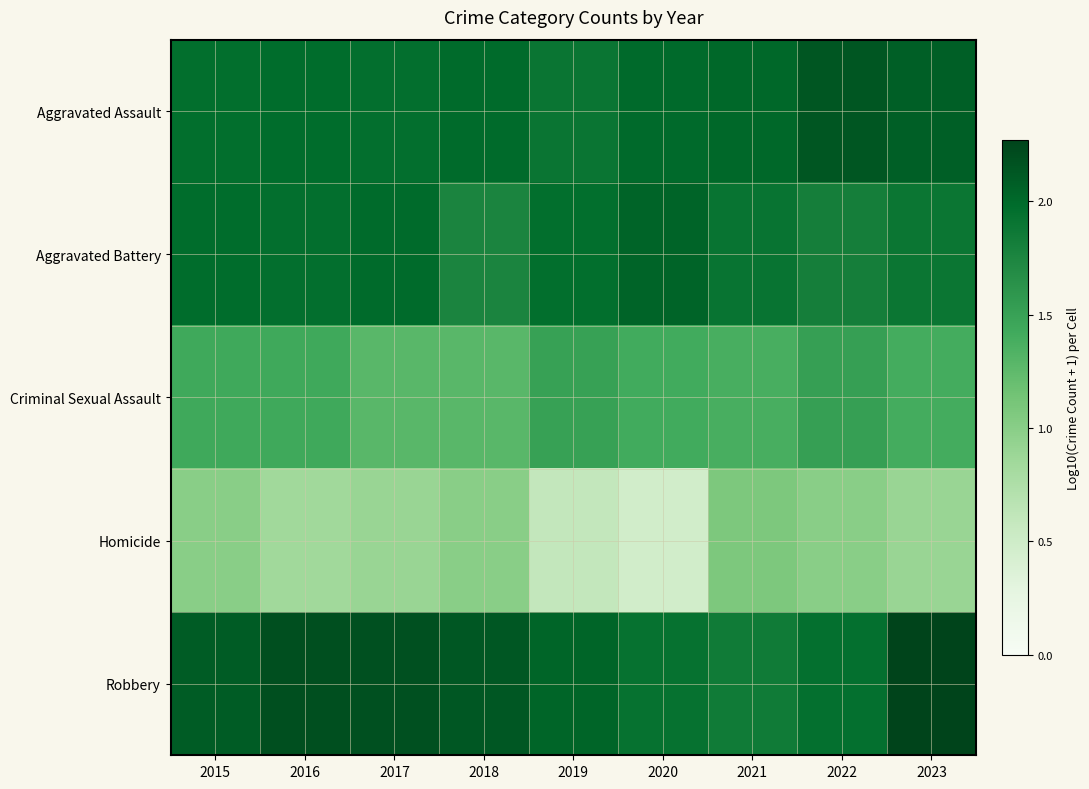

What is the smallest value displayed?

0.5